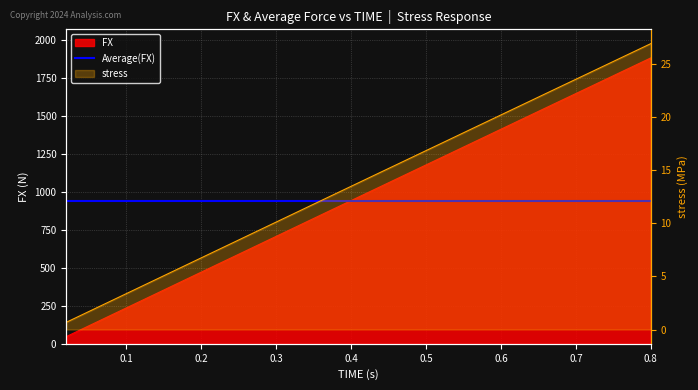

Does the chart have visible grid lines?

Yes